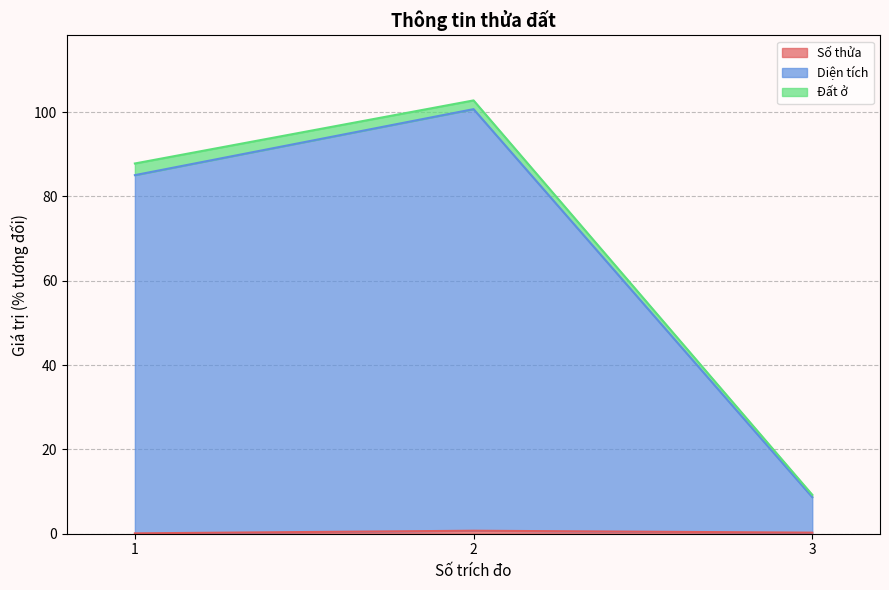

What is the greatest value displayed?

102.8